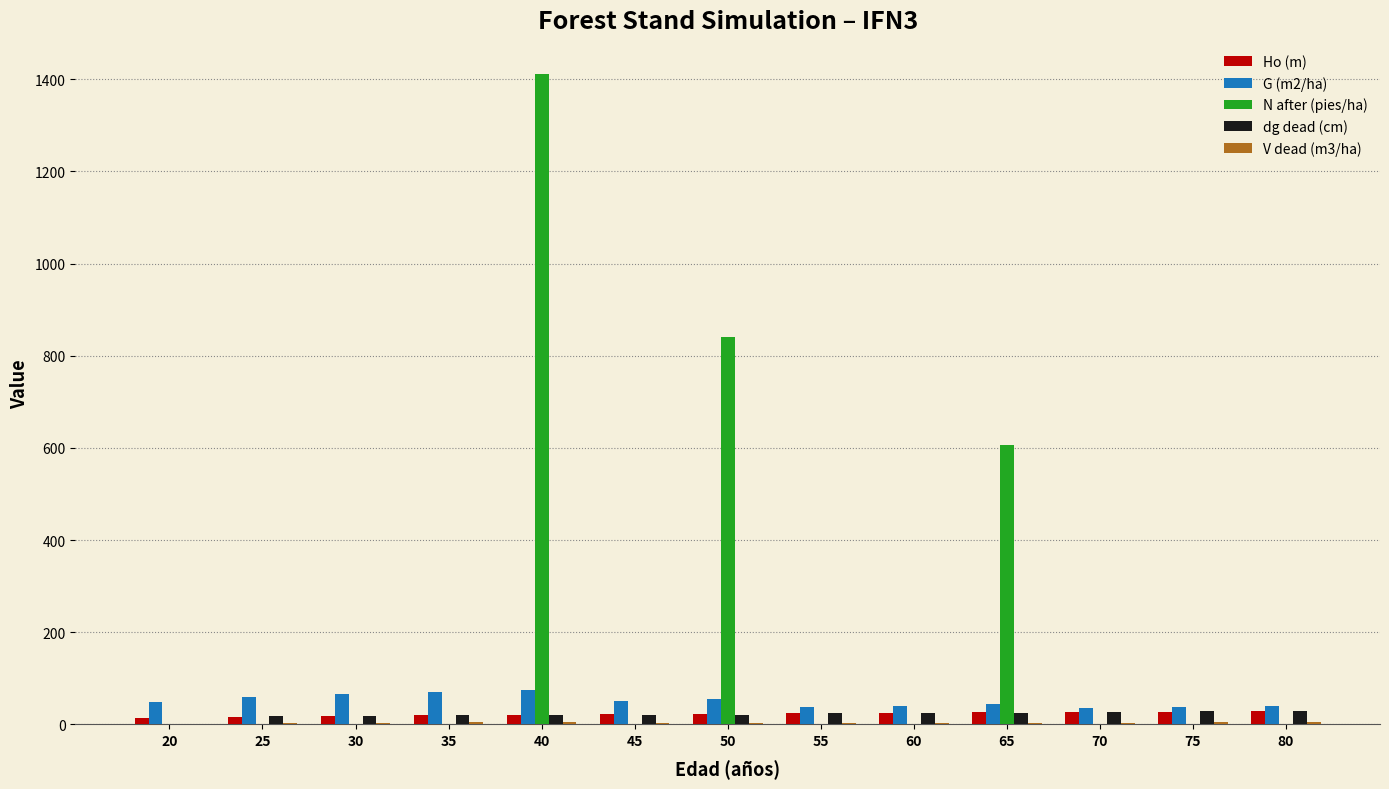

Which category has the highest value across all series?

40